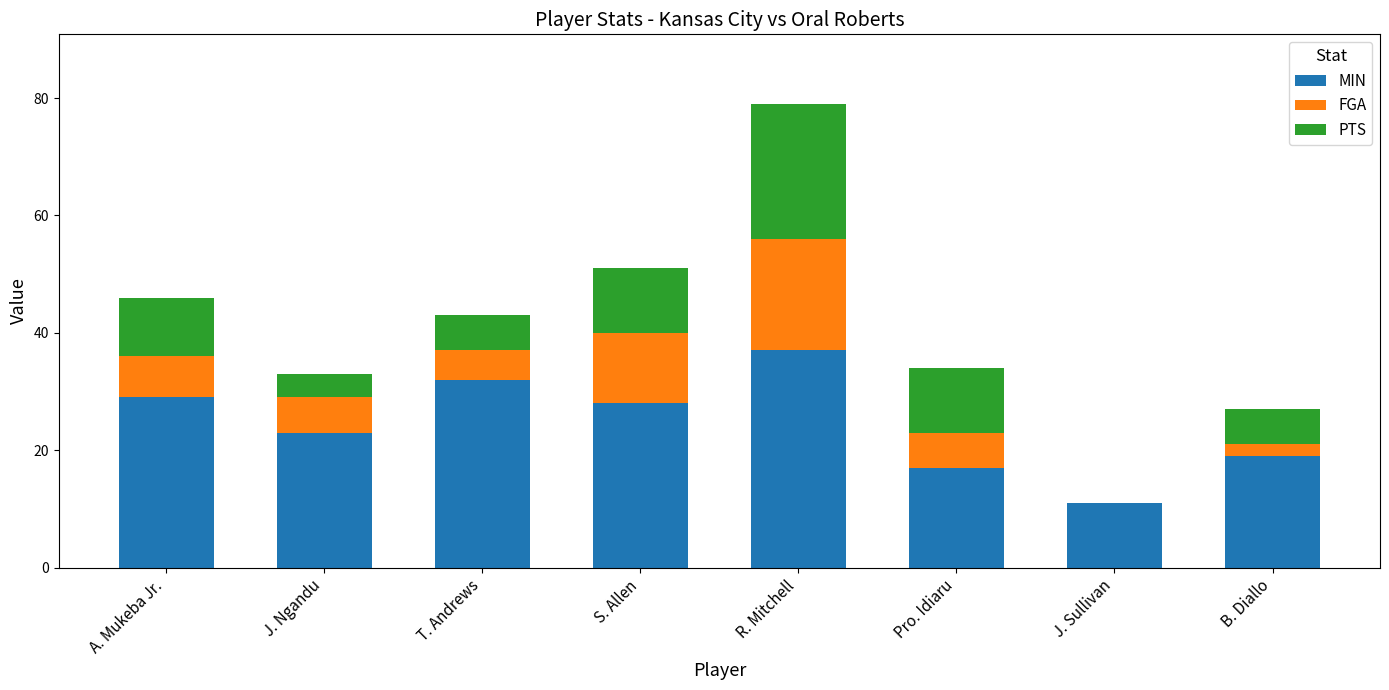

How many data points does each series have?

8